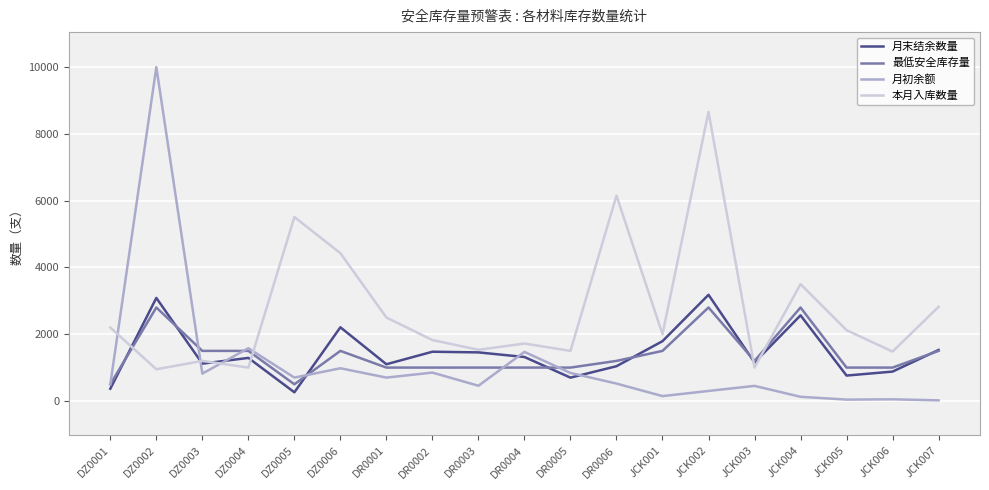

Where does the 本月入库数量 series first go above 2000?

DZ0001